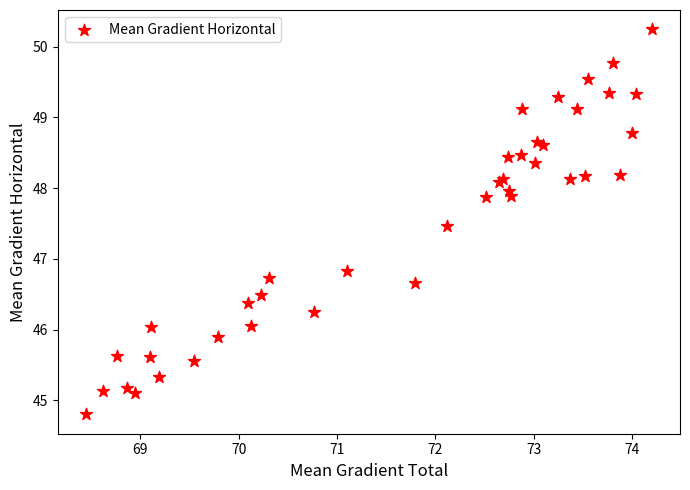

What Y value in the scatter plot is closest to 47?

46.8